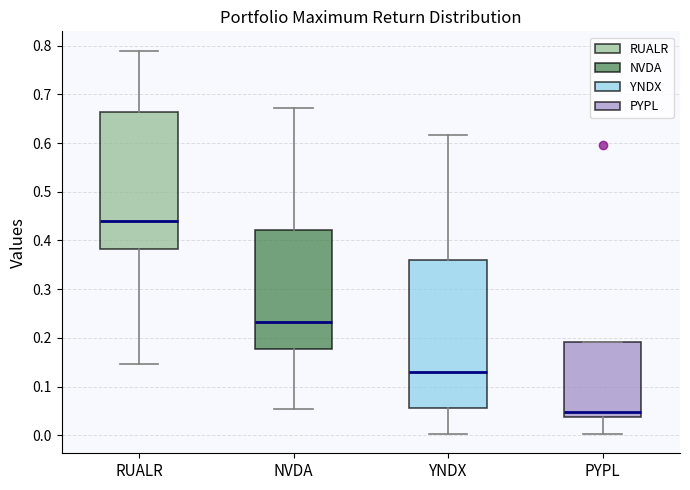

Which box is the tallest, from its lower edge to its upper edge?

YNDX